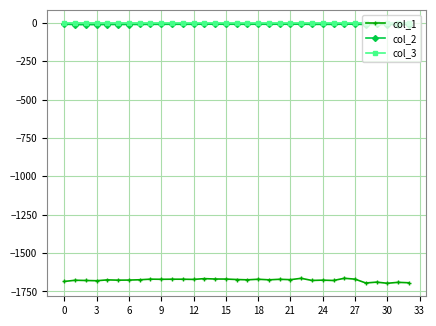

What is the value of the col_1 point at the 20th from the left?

-1674.3